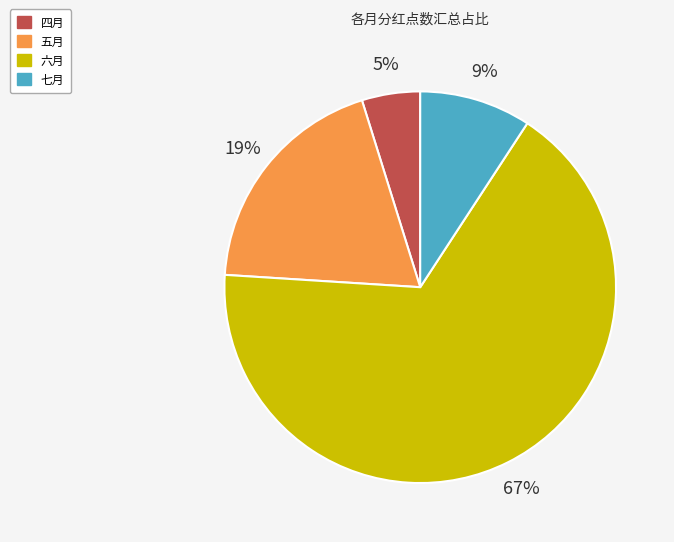

How many slices are in this pie chart?

4